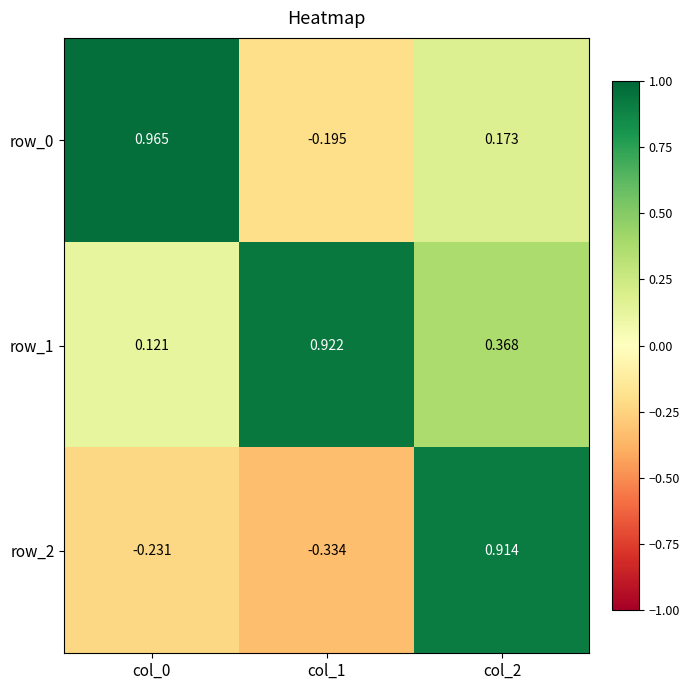

Which category has the highest value in the row_0 series?

col_0